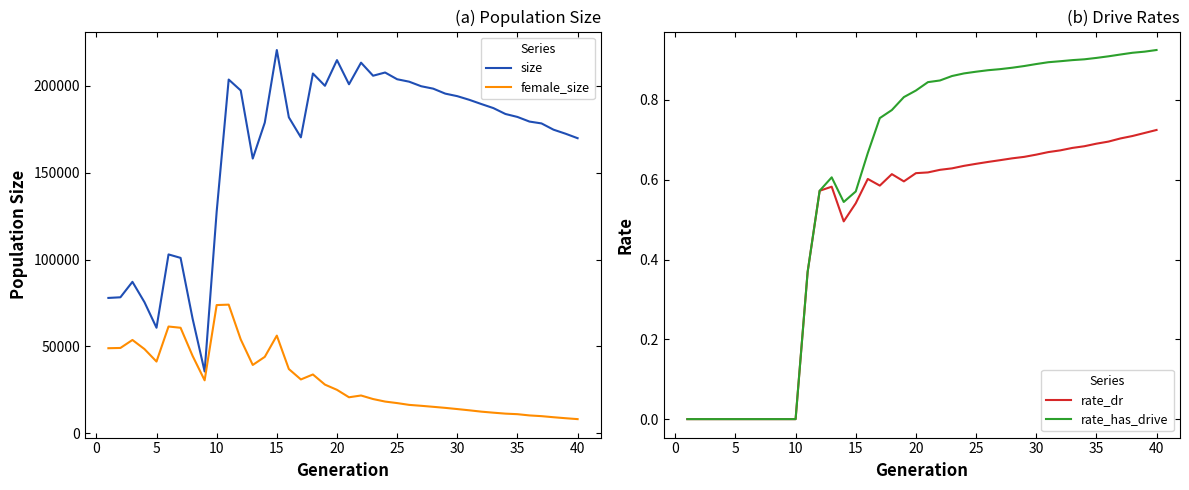

How many data points in size are less than 183769?

20